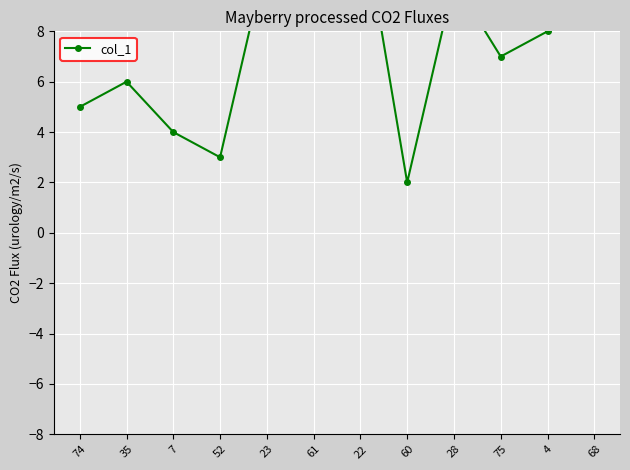

What is the change in value from 4 to 68?

+1.0